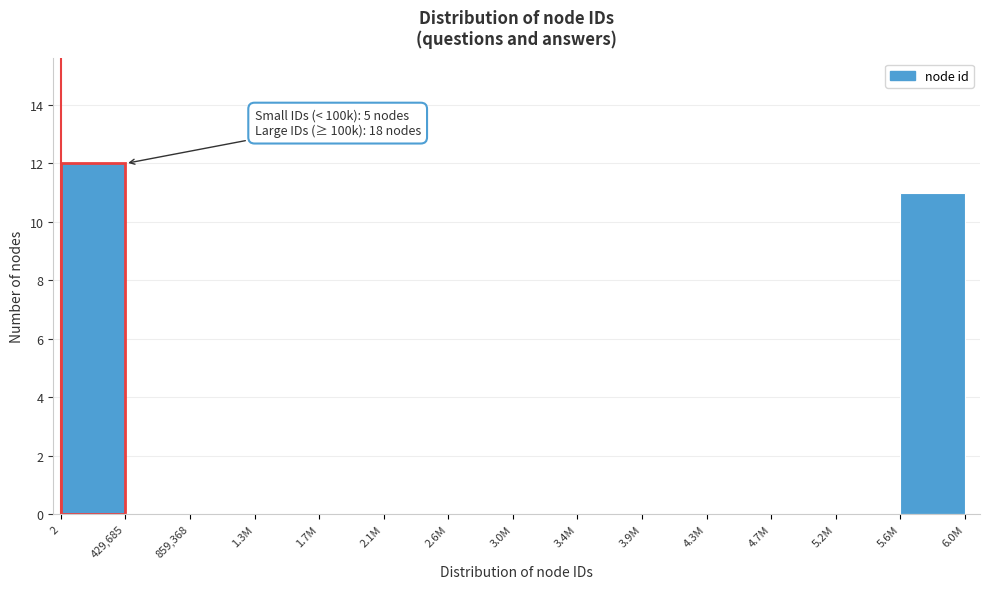

Reading left to right, extract all data points from this chart.

2=12	429,685=0	859,368=0	1.3M=0	1.7M=0	2.1M=0	2.6M=0	3.0M=0	3.4M=0	3.9M=0	4.3M=0	4.7M=0	5.2M=0	5.6M=11